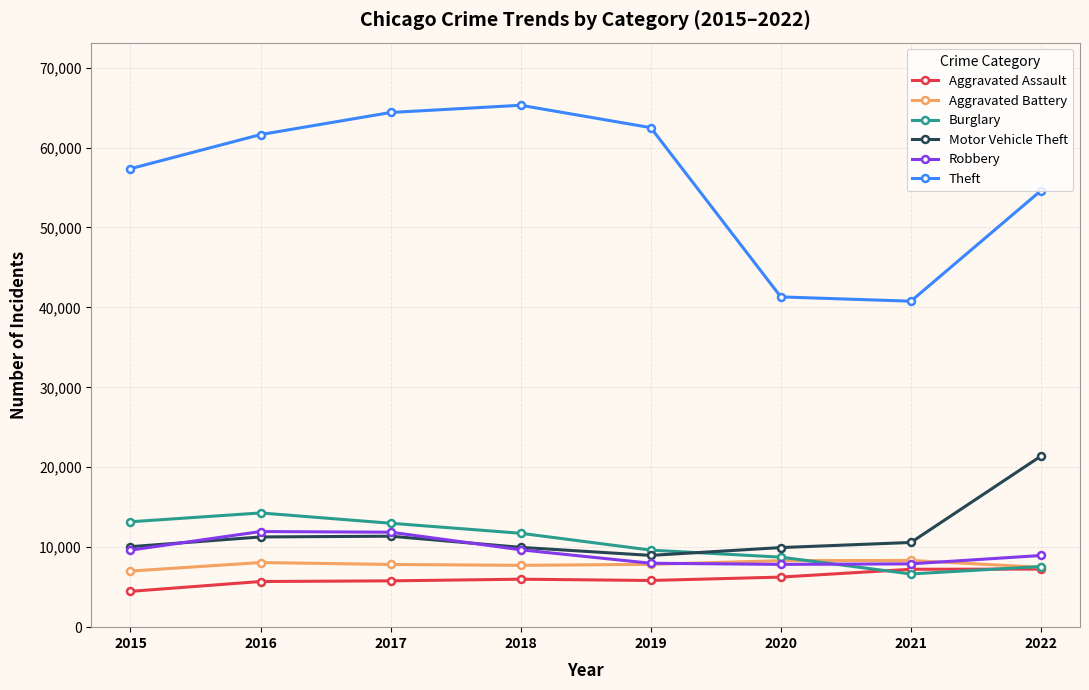

True or false: Aggravated Battery and Theft intersect in this chart.

False